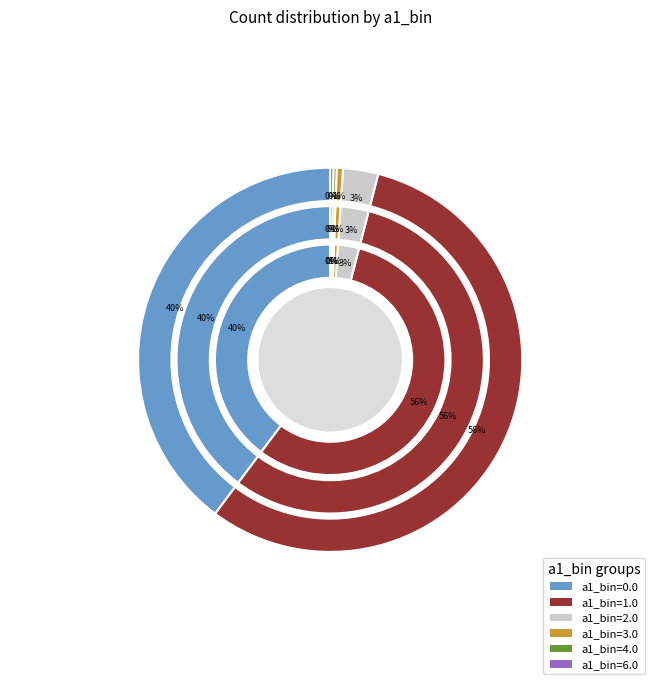

Is there any slice that represents more than half of the pie?

Yes